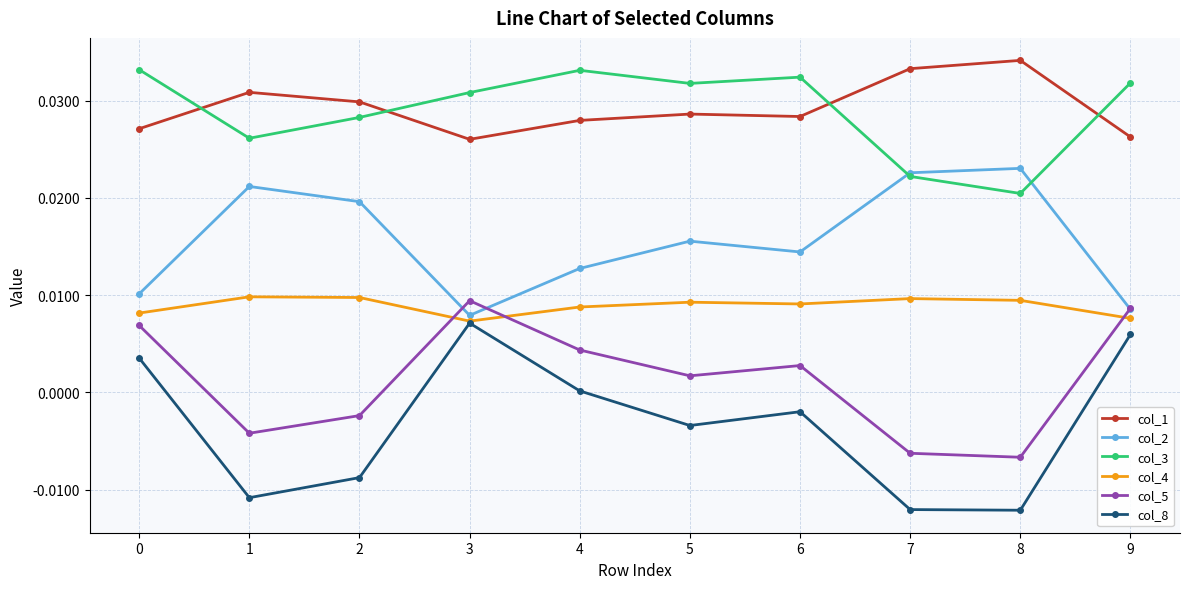

What is the total value across all series at 2?

0.1